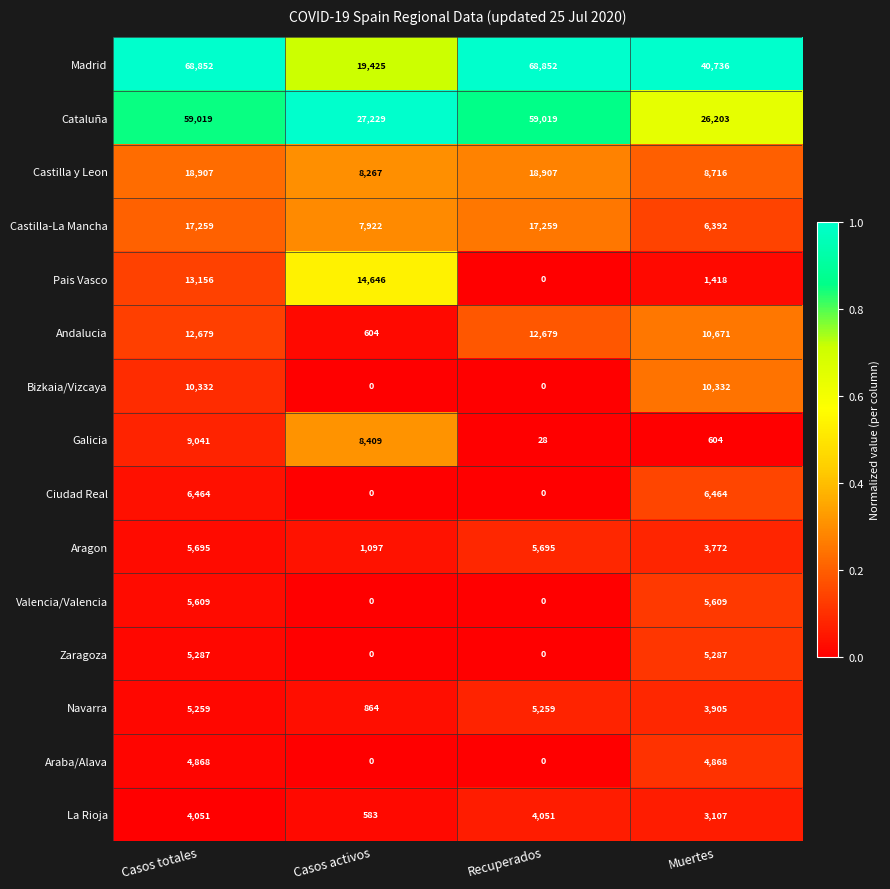

At which label does Galicia first exceed 8409?

Casos totales